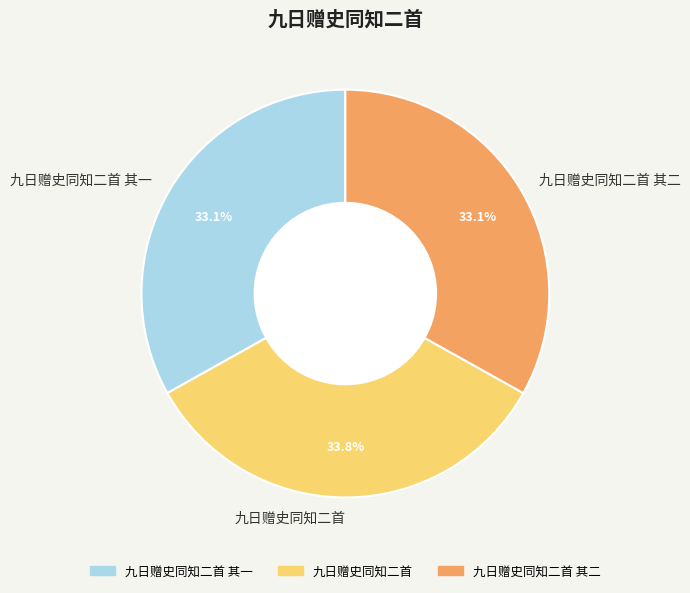

Does any single category account for the majority?

No